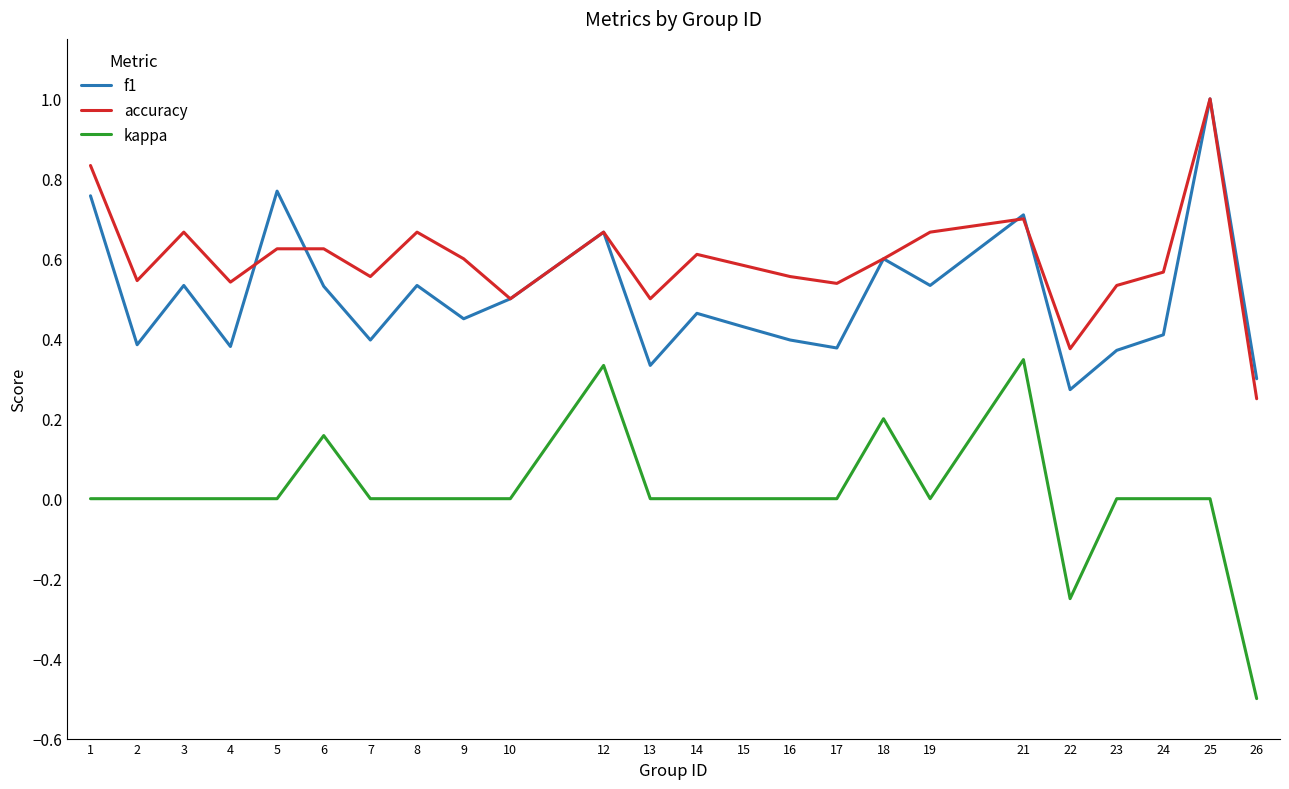

Rank the series by their average value, from lowest to highest.

kappa, f1, accuracy